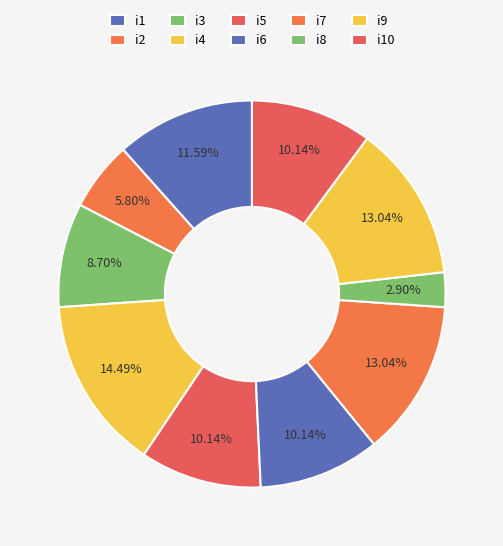

Does i1 represent more than half of the total?

No